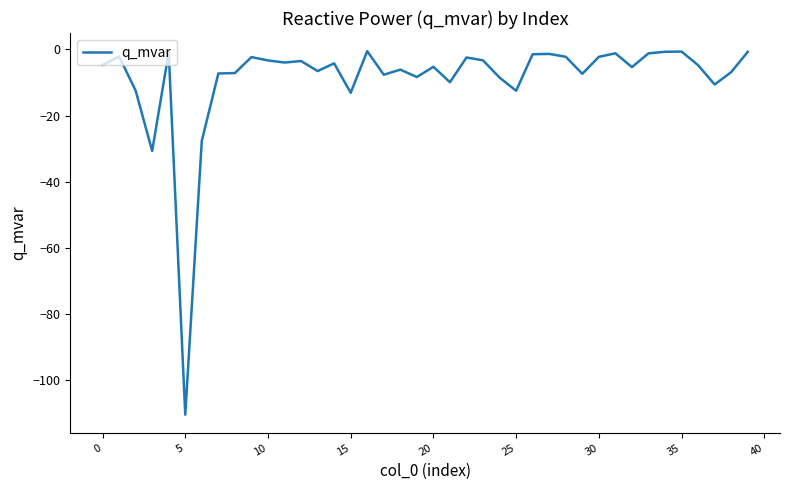

What is the difference between the maximum and minimum values?

110.0